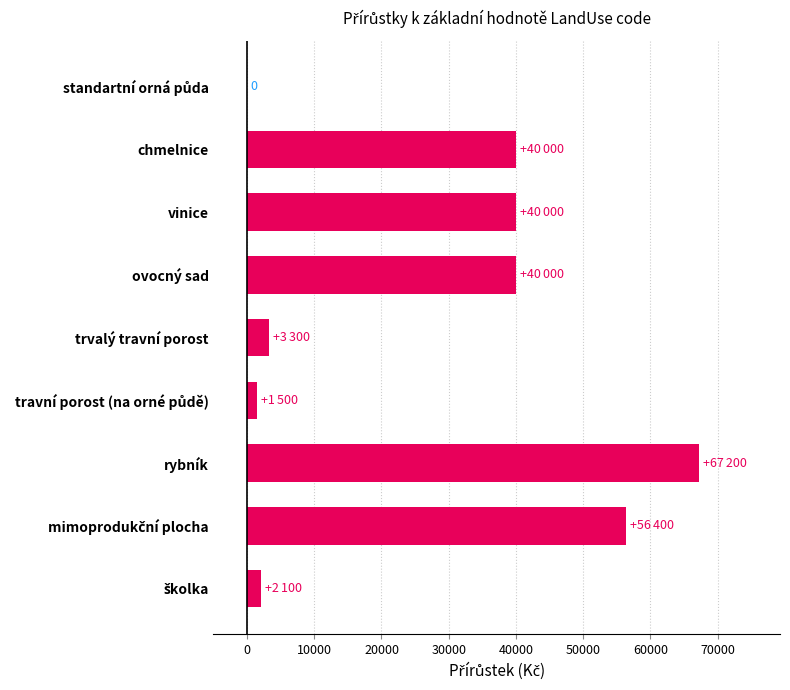

Which category has the highest value across all series?

rybník